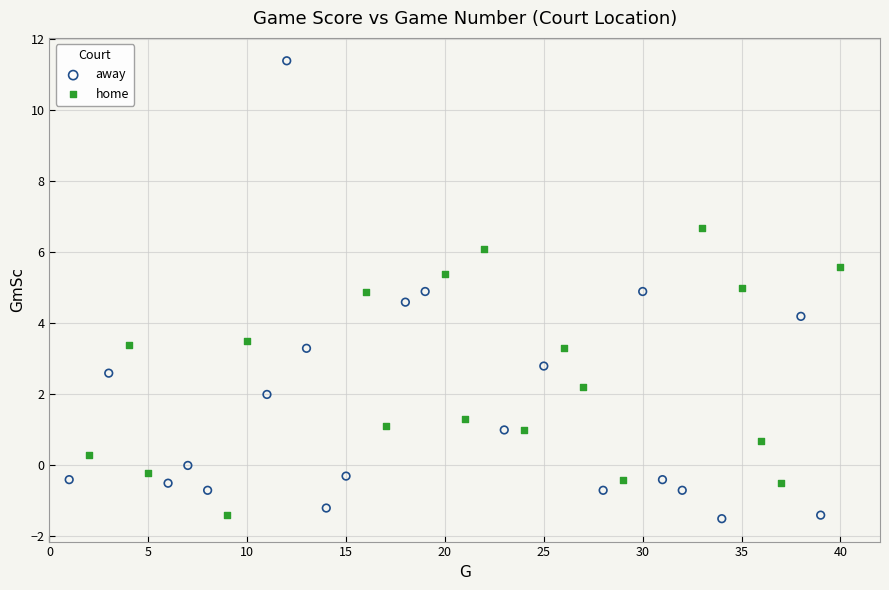

Which series has the widest spread of Y values?

away